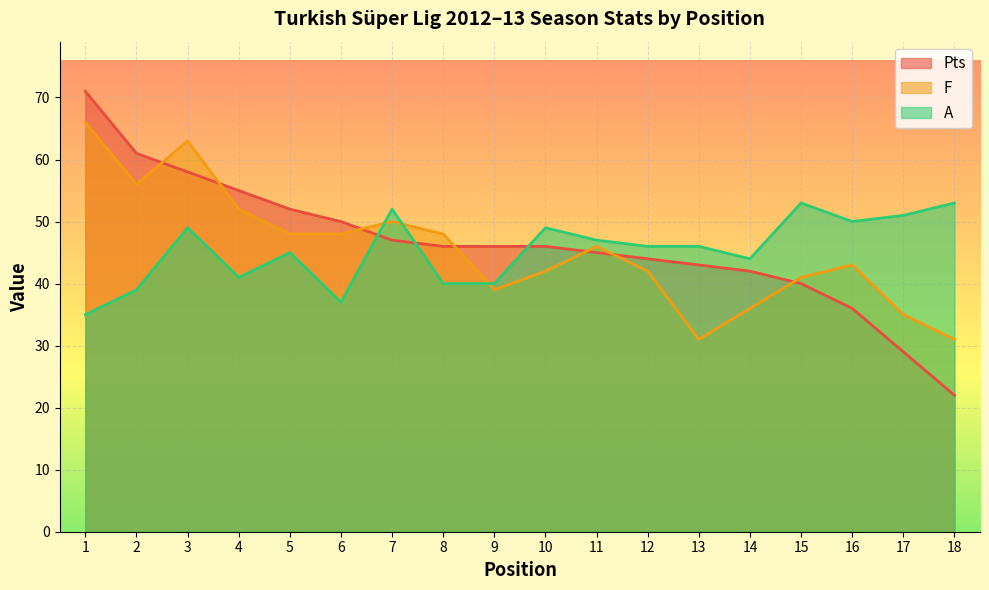

True or false: Pts has more than 2 interior local peaks.

False